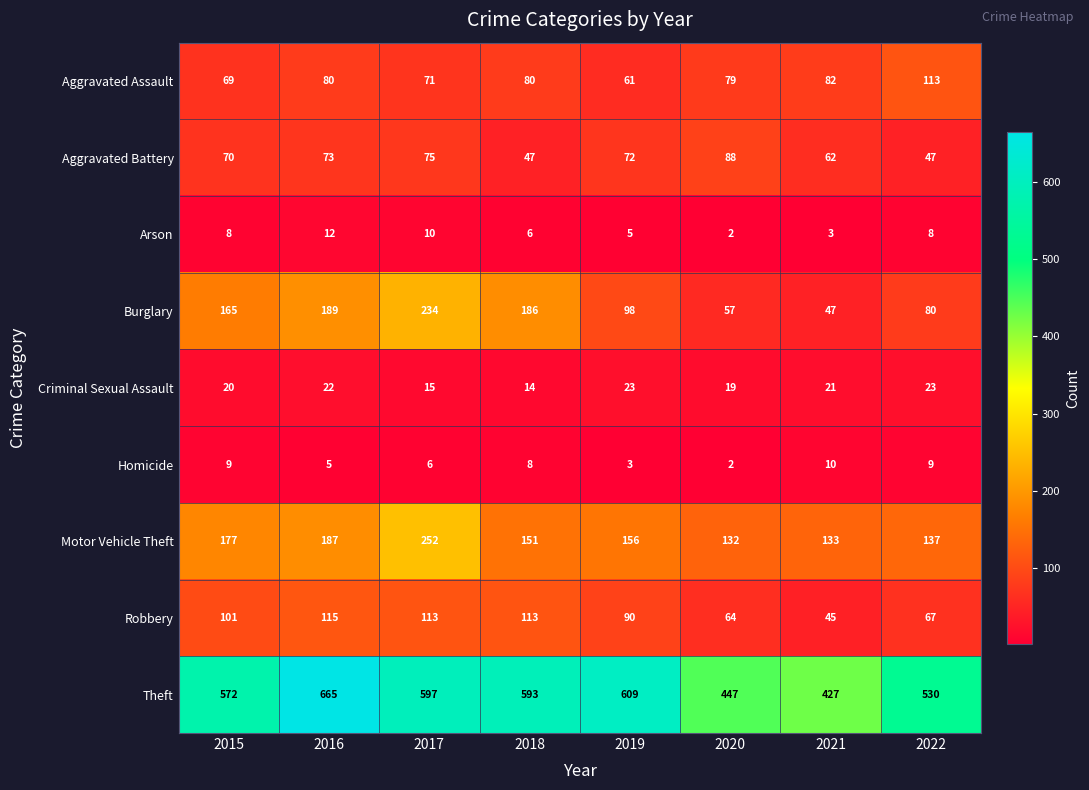

True or false: Aggravated Battery has a value of 46 at 2019.

False